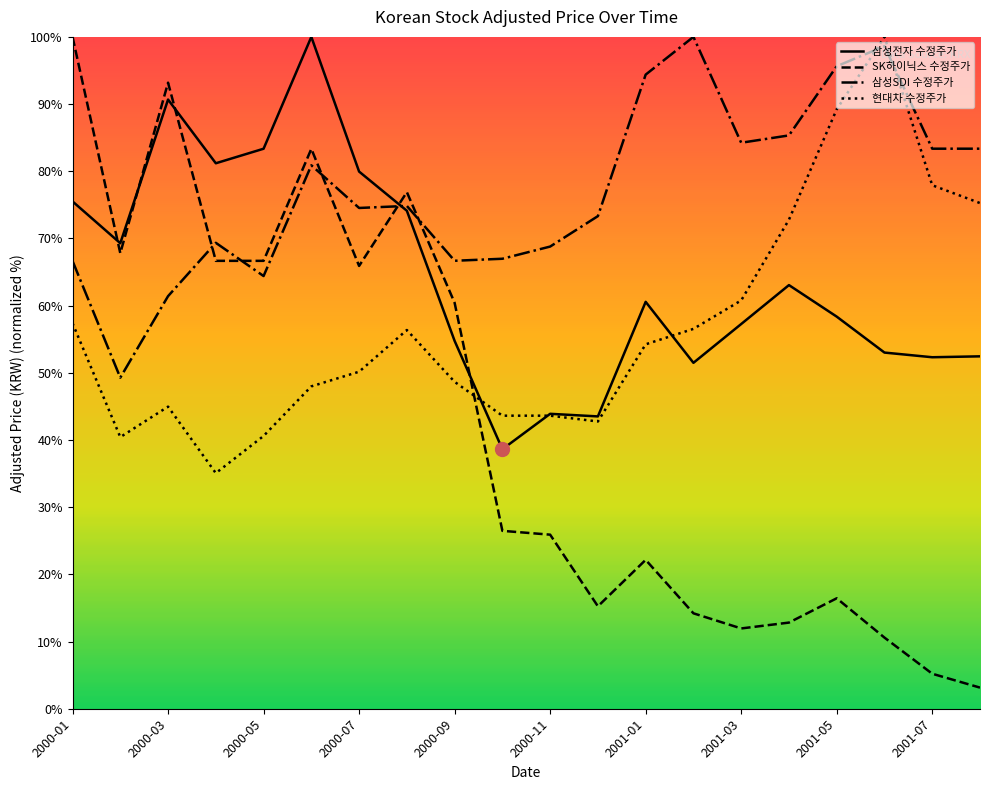

True or false: 삼성전자 수정주가 and SK하이닉스 수정주가 intersect in this chart.

True